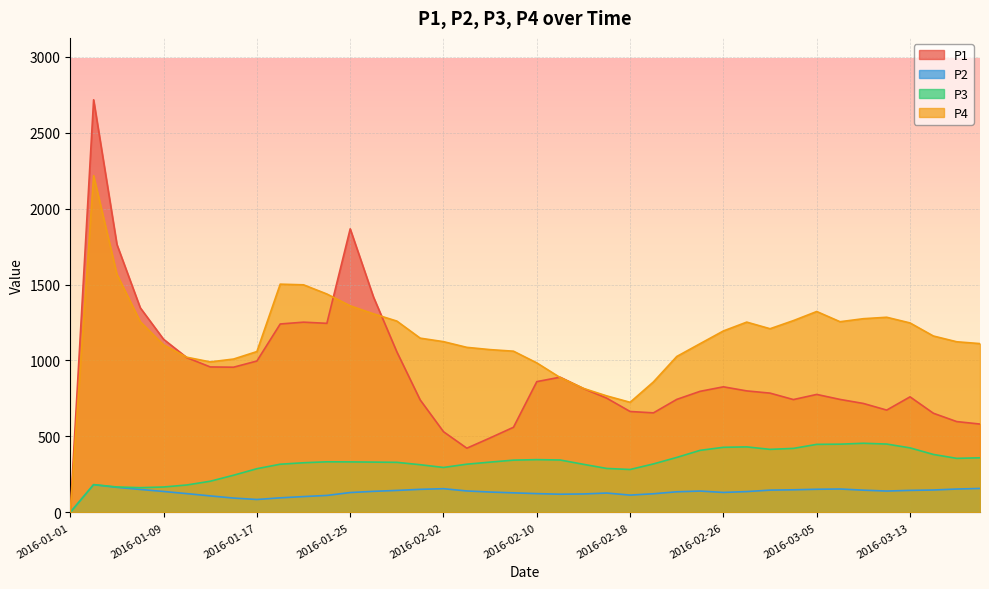

Rank the categories by P2 value from highest to lowest.

2016-01-03, 2016-01-05, 2016-03-19, 2016-02-02, 2016-03-07, 2016-03-17, 2016-03-05, 2016-01-31, 2016-01-07, 2016-03-03, 2016-03-15, 2016-03-01, 2016-03-09, 2016-03-13, 2016-01-29, 2016-02-04, 2016-03-11, 2016-02-24, 2016-01-27, 2016-01-09, 2016-02-28, 2016-02-22, 2016-02-06, 2016-02-26, 2016-01-25, 2016-02-08, 2016-02-16, 2016-02-10, 2016-01-11, 2016-02-20, 2016-02-14, 2016-02-12, 2016-02-18, 2016-01-23, 2016-01-13, 2016-01-21, 2016-01-19, 2016-01-15, 2016-01-17, 2016-01-01